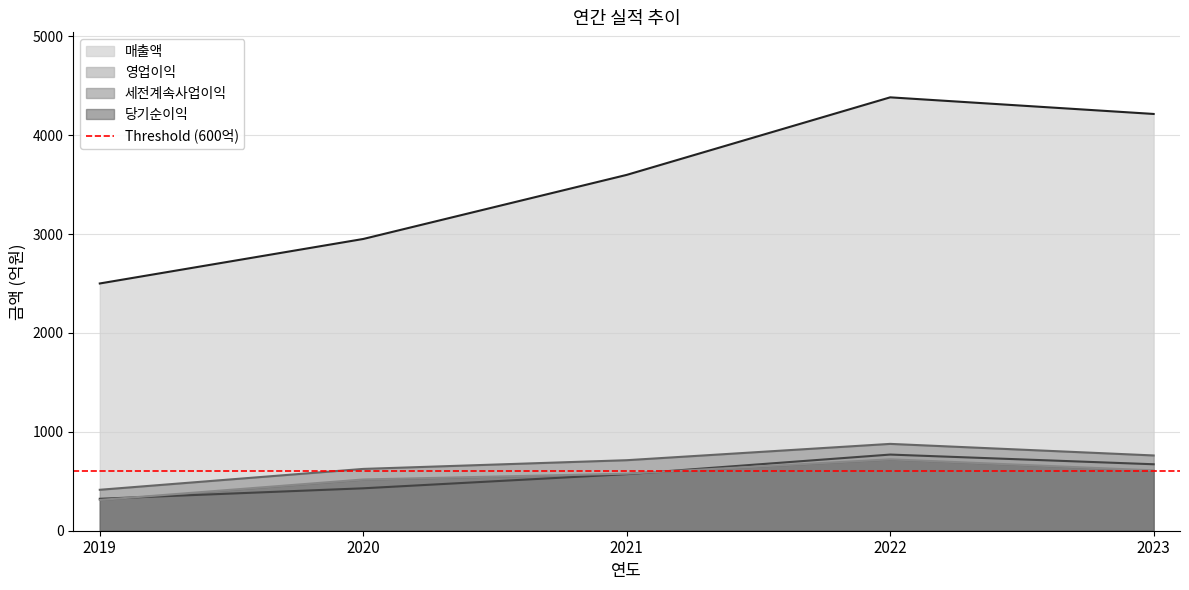

True or false: 세전계속사업이익 and 매출액 intersect in this chart.

False